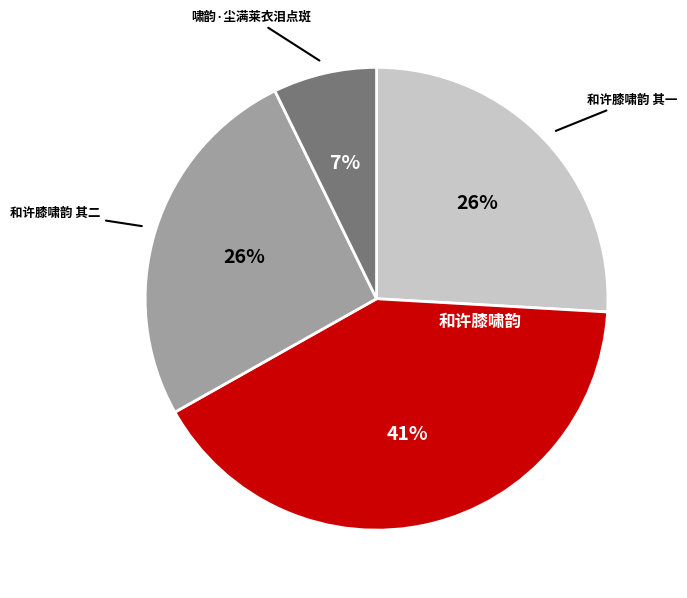

To the nearest percent, what is the average slice percentage?

25%